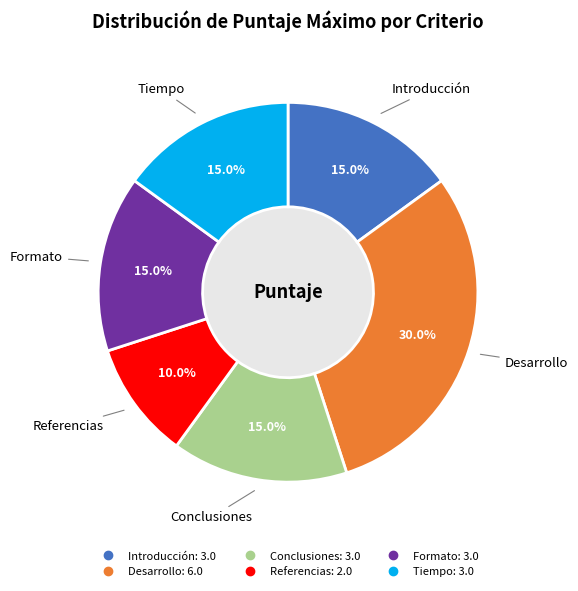

To the nearest percent, what portion does Introducción represent?

15%